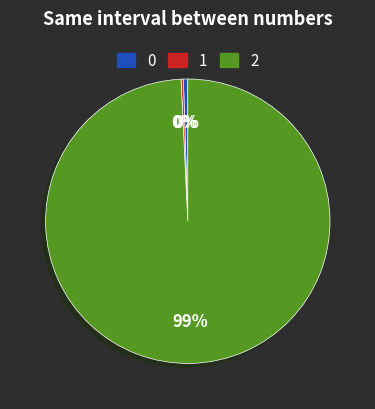

Does any single category account for the majority?

Yes